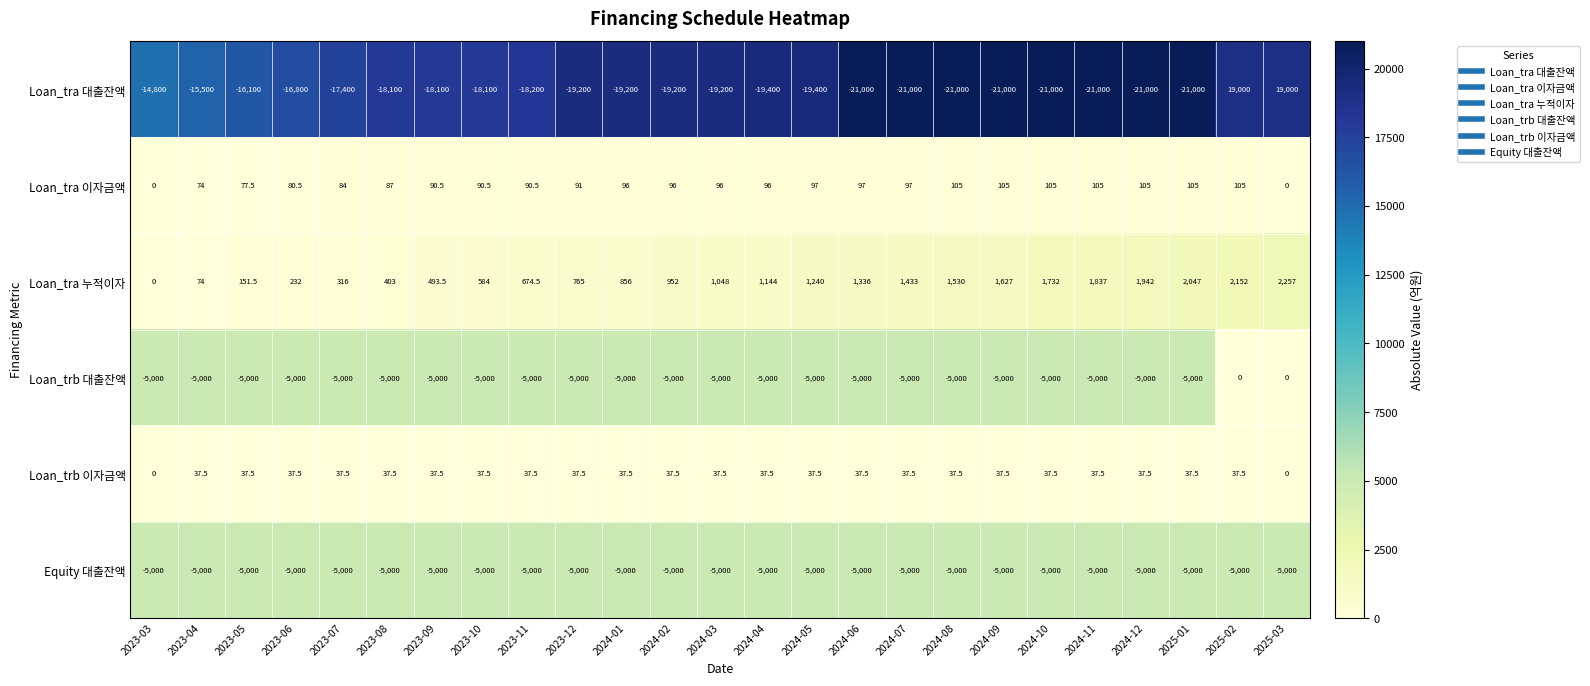

Rank the series by their maximum value, from lowest to highest.

Equity 대출잔액, Loan_trb 대출잔액, Loan_trb 이자금액, Loan_tra 이자금액, Loan_tra 누적이자, Loan_tra 대출잔액